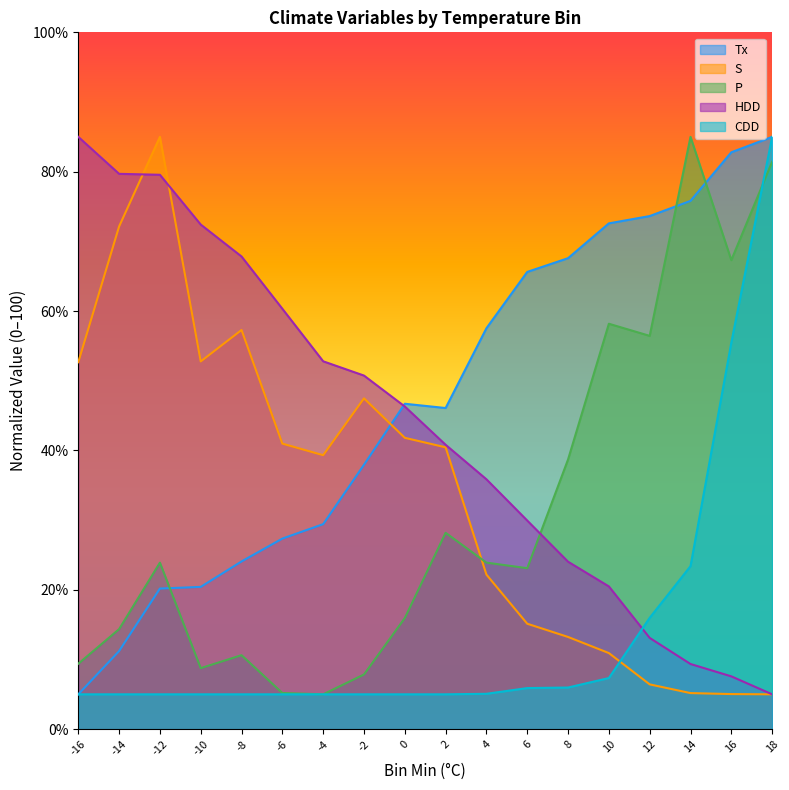

What are all the series names shown in the legend?

Tx, S, P, HDD, CDD